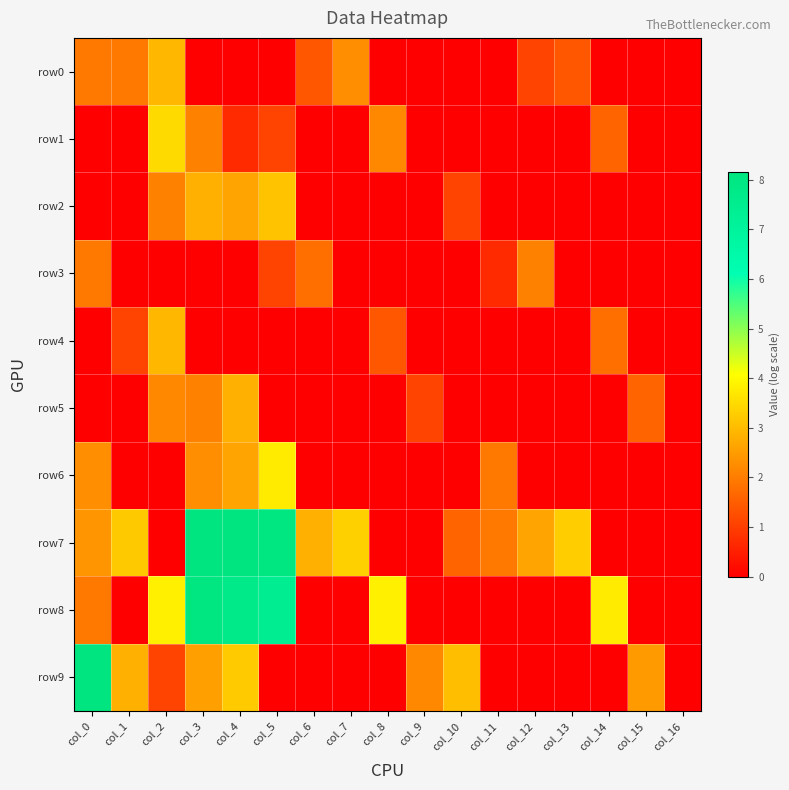

Reading right to left, what are all the values shown in this chart?

row0: col_16=0.0	col_15=0.0	col_14=0.0	col_13=1.4	col_12=1.1	col_11=0.0	col_10=0.0	col_9=0.0	col_8=0.0	col_7=2.3	col_6=1.4	col_5=0.0	col_4=0.0	col_3=0.0	col_2=2.9	col_1=1.9	col_0=1.9
row1: col_16=0.0	col_15=0.0	col_14=1.6	col_13=0.0	col_12=0.0	col_11=0.0	col_10=0.0	col_9=0.0	col_8=2.2	col_7=0.0	col_6=0.0	col_5=1.1	col_4=0.7	col_3=2.1	col_2=3.5	col_1=0.0	col_0=0.0
row2: col_16=0.0	col_15=0.0	col_14=0.0	col_13=0.0	col_12=0.0	col_11=0.0	col_10=1.1	col_9=0.0	col_8=0.0	col_7=0.0	col_6=0.0	col_5=3.1	col_4=2.6	col_3=2.8	col_2=2.1	col_1=0.0	col_0=0.0
row3: col_16=0.0	col_15=0.0	col_14=0.0	col_13=0.0	col_12=2.1	col_11=0.7	col_10=0.0	col_9=0.0	col_8=0.0	col_7=0.0	col_6=1.8	col_5=1.1	col_4=0.0	col_3=0.0	col_2=0.0	col_1=0.0	col_0=1.9
row4: col_16=0.0	col_15=0.0	col_14=1.8	col_13=0.0	col_12=0.0	col_11=0.0	col_10=0.0	col_9=0.0	col_8=1.4	col_7=0.0	col_6=0.0	col_5=0.0	col_4=0.0	col_3=0.0	col_2=2.9	col_1=1.1	col_0=0.0
row5: col_16=0.0	col_15=1.6	col_14=0.0	col_13=0.0	col_12=0.0	col_11=0.0	col_10=0.0	col_9=1.1	col_8=0.0	col_7=0.0	col_6=0.0	col_5=0.0	col_4=2.8	col_3=2.1	col_2=2.2	col_1=0.0	col_0=0.0
row6: col_16=0.0	col_15=0.0	col_14=0.0	col_13=0.0	col_12=0.0	col_11=1.9	col_10=0.0	col_9=0.0	col_8=0.0	col_7=0.0	col_6=0.0	col_5=3.8	col_4=2.6	col_3=2.3	col_2=0.0	col_1=0.0	col_0=2.3
row7: col_16=0.0	col_15=0.0	col_14=0.0	col_13=3.3	col_12=2.6	col_11=1.9	col_10=1.6	col_9=0.0	col_8=0.0	col_7=3.3	col_6=2.8	col_5=8.1	col_4=8.2	col_3=8.1	col_2=0.0	col_1=3.2	col_0=2.4
row8: col_16=0.0	col_15=0.0	col_14=3.8	col_13=0.0	col_12=0.0	col_11=0.0	col_10=0.0	col_9=0.0	col_8=3.9	col_7=0.0	col_6=0.0	col_5=7.4	col_4=7.8	col_3=8.1	col_2=3.9	col_1=0.0	col_0=1.9
row9: col_16=0.0	col_15=2.5	col_14=0.0	col_13=0.0	col_12=0.0	col_11=0.0	col_10=3.0	col_9=2.2	col_8=0.0	col_7=0.0	col_6=0.0	col_5=0.0	col_4=3.3	col_3=2.6	col_2=1.1	col_1=2.8	col_0=8.1